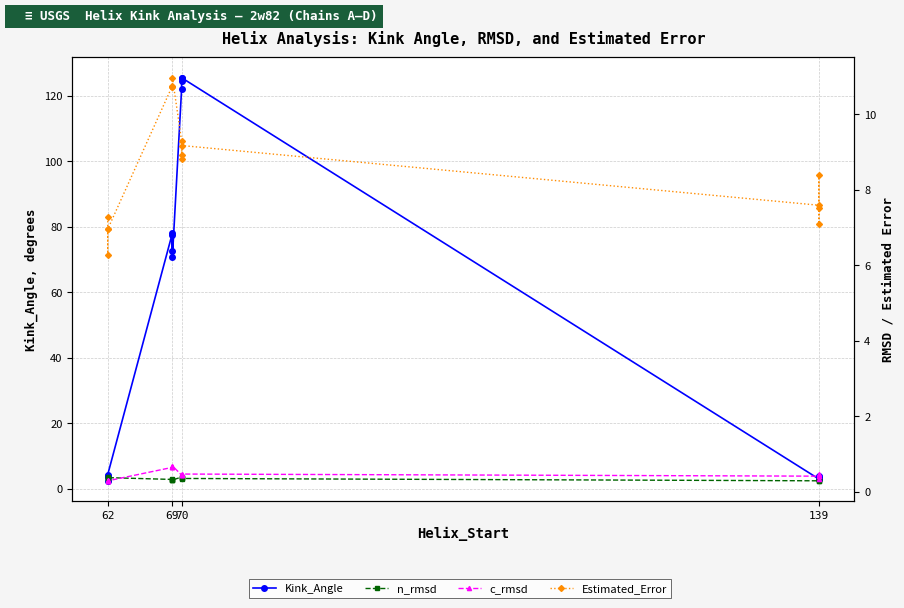

The Estimated_Error series shows 10.7 at 69. True or false?

True